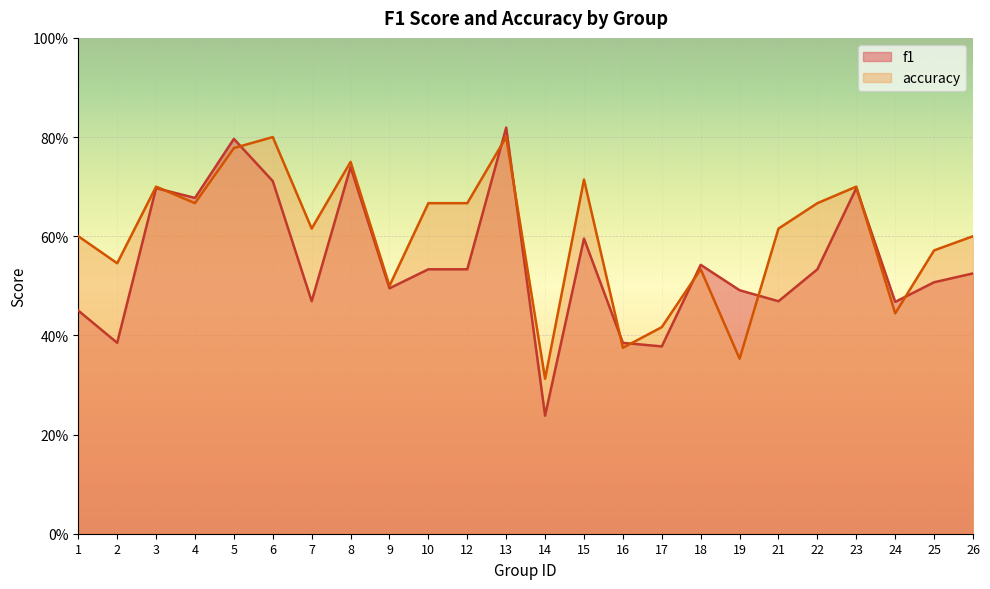

What is the minimum value shown in the chart?

0.2